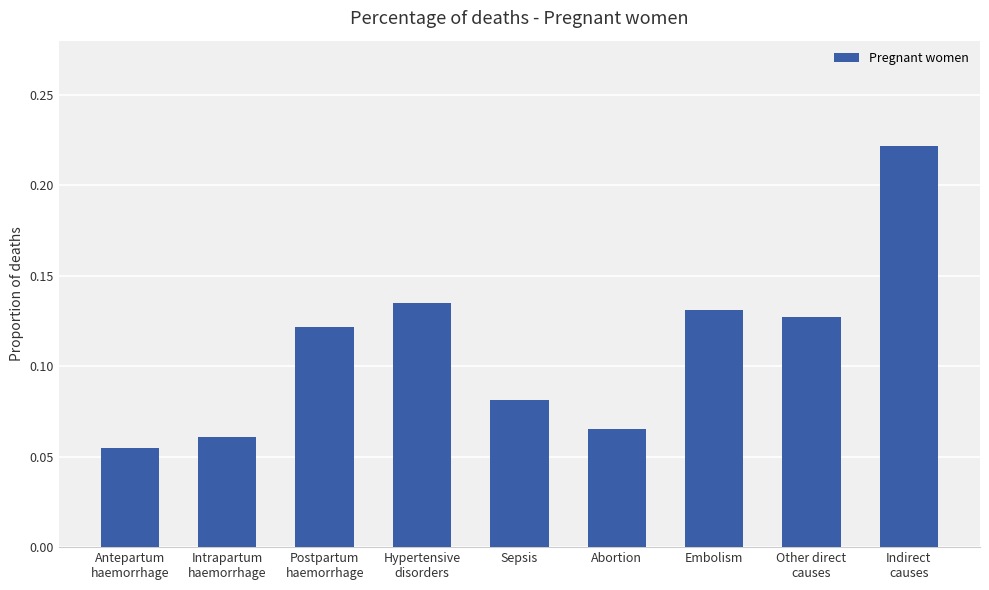

Count the values in the range 0 to 1.

9